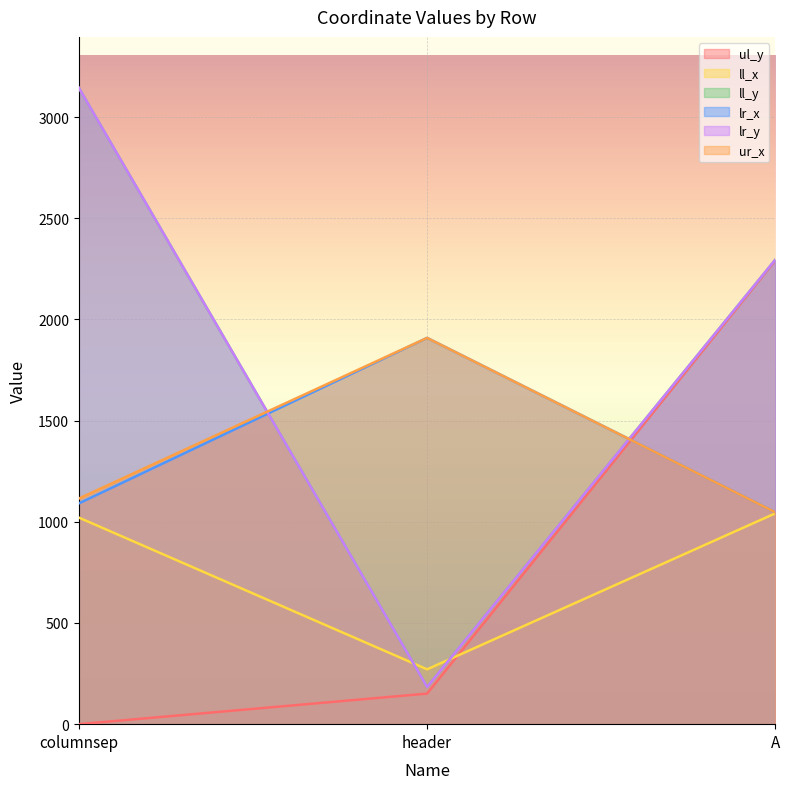

Rank the series at header from lowest to highest value.

ul_y, ll_y, lr_y, ll_x, lr_x, ur_x